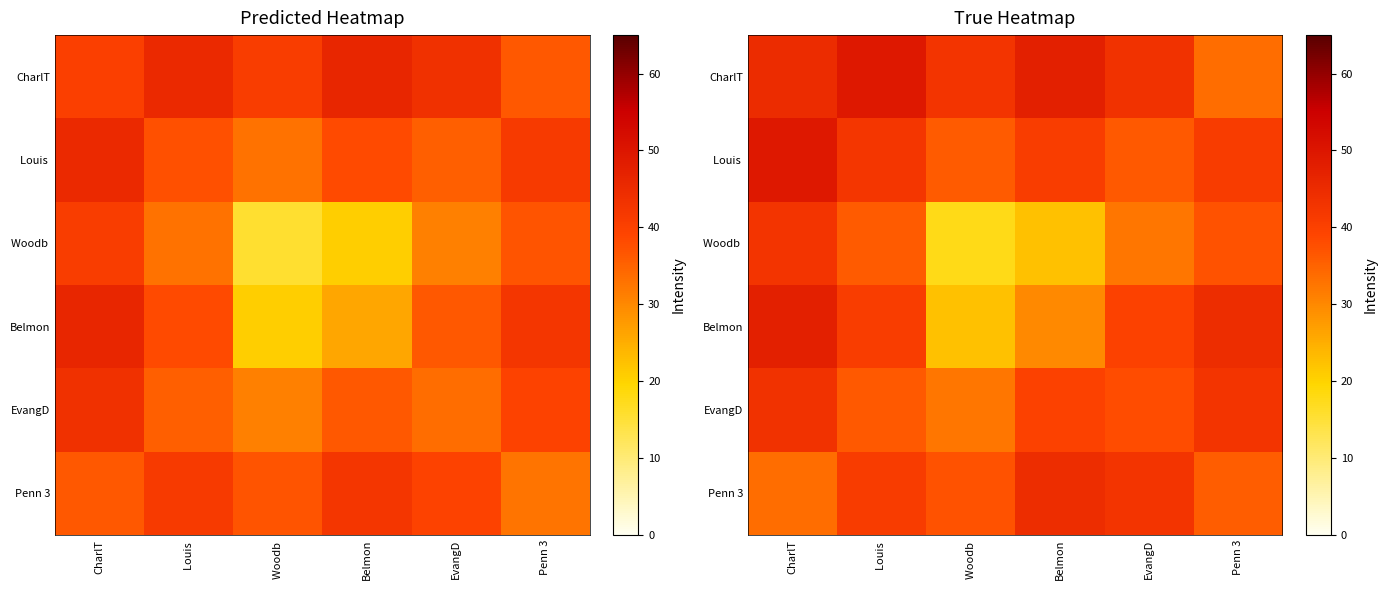

What is the difference between the maximum and minimum values in the Louis series?

13.5